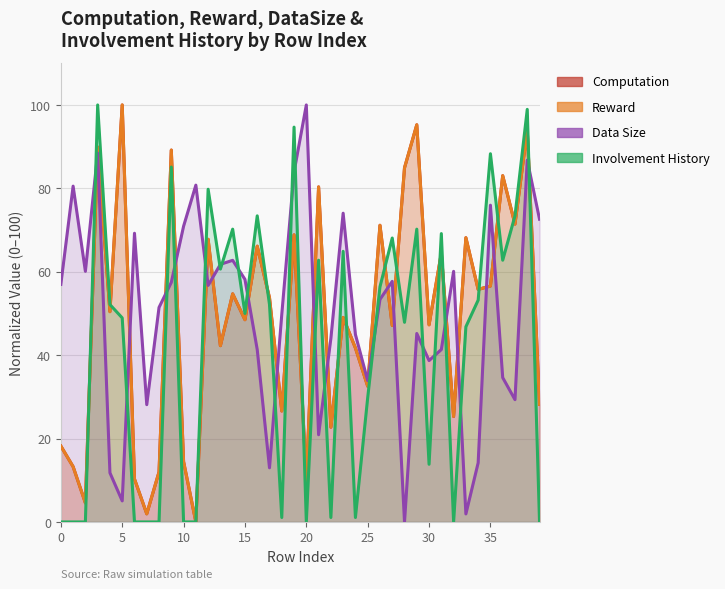

What is the label of the 25th point from the right?

15